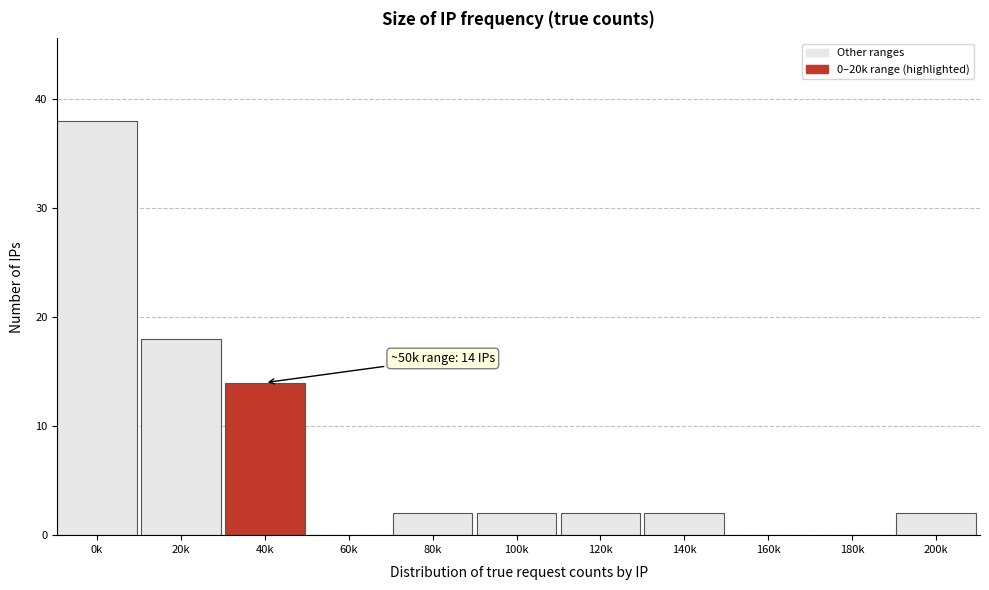

Reading left to right, list all the values displayed in this chart.

0k=38	20k=18	40k=14	60k=0	80k=2	100k=2	120k=2	140k=2	160k=0	180k=0	200k=2